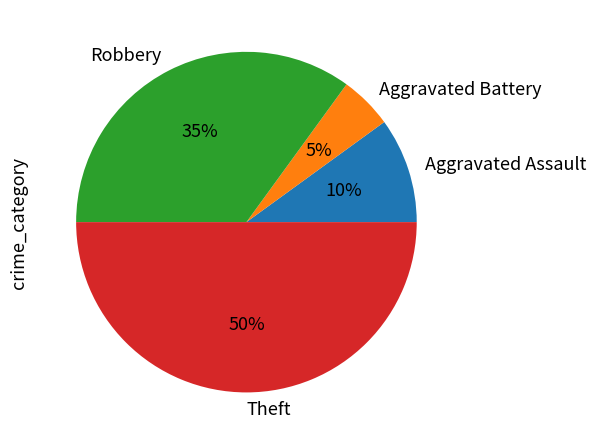

How many slices are in this pie chart?

4